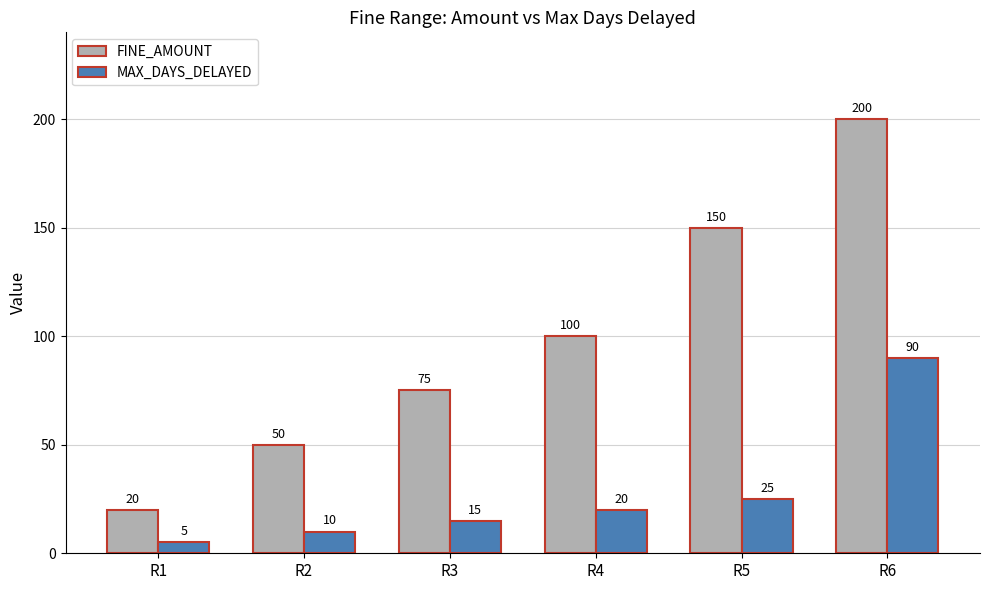

Which series has the largest range (max minus min)?

FINE_AMOUNT